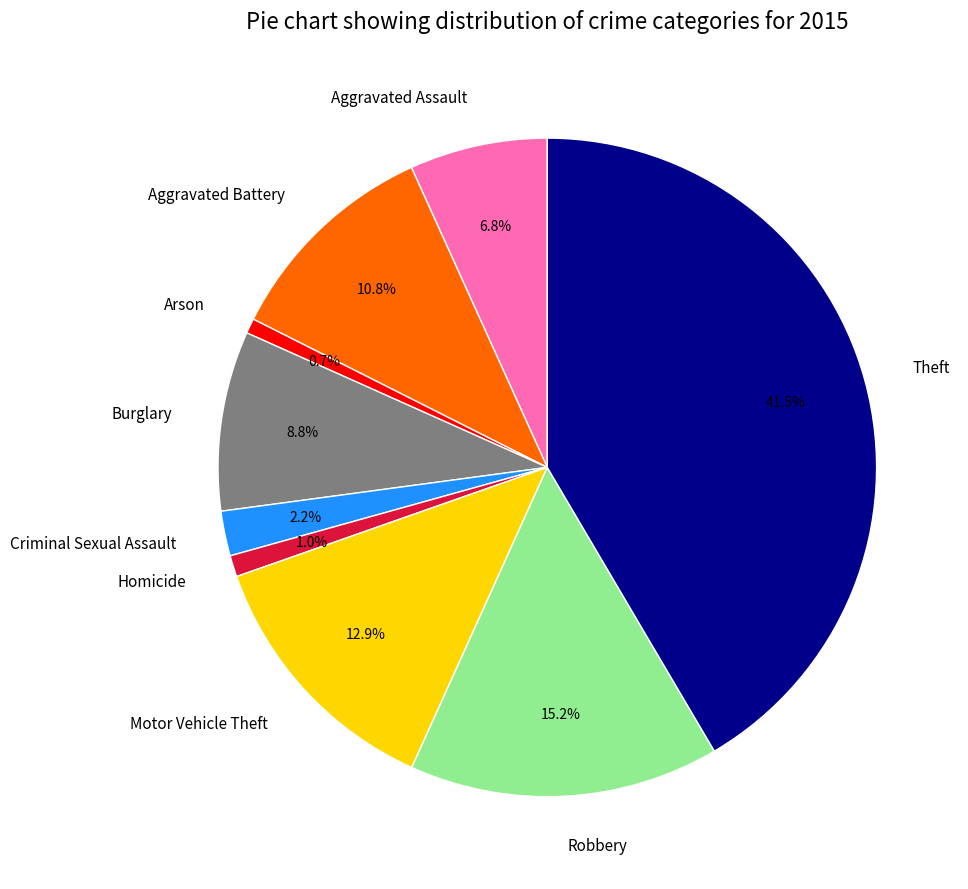

What is the total percentage of Theft and Criminal Sexual Assault?

43.7%